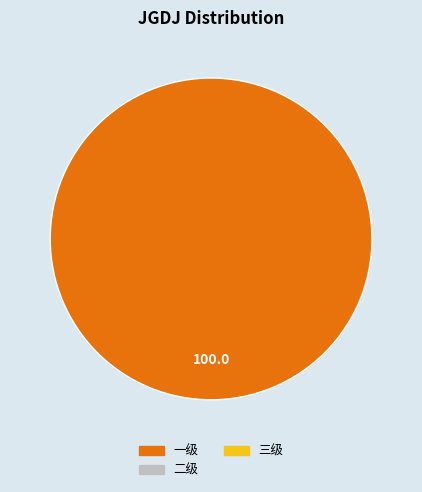

Does any single category account for the majority?

Yes